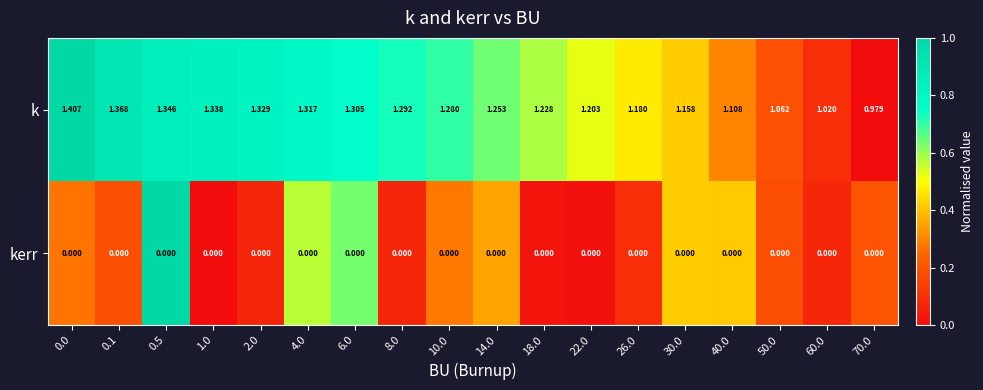

Is the value of k at 2.0 greater than the value of kerr at 22.0?

Yes